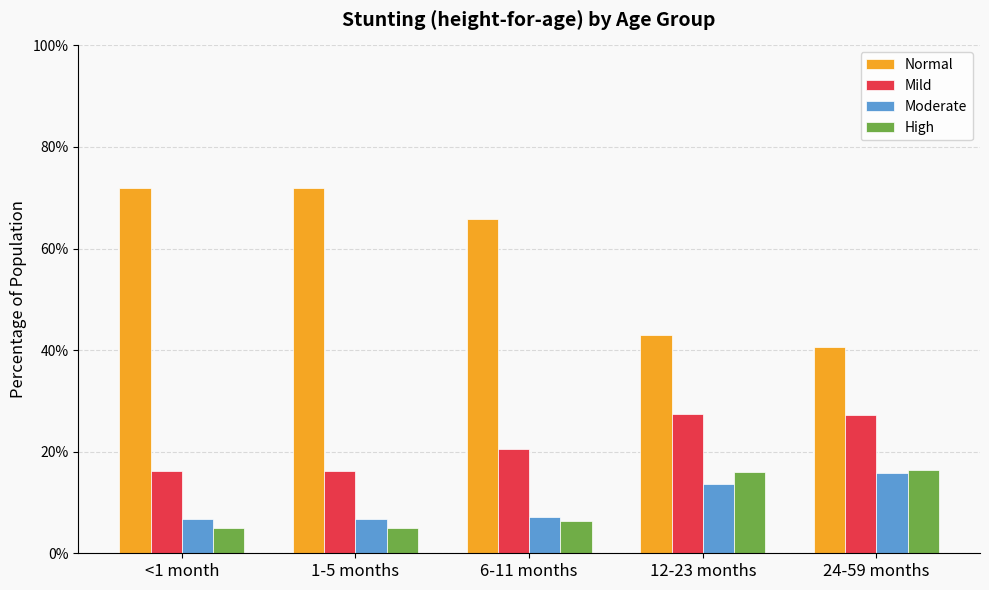

Does the chart contain stacked bars?

No